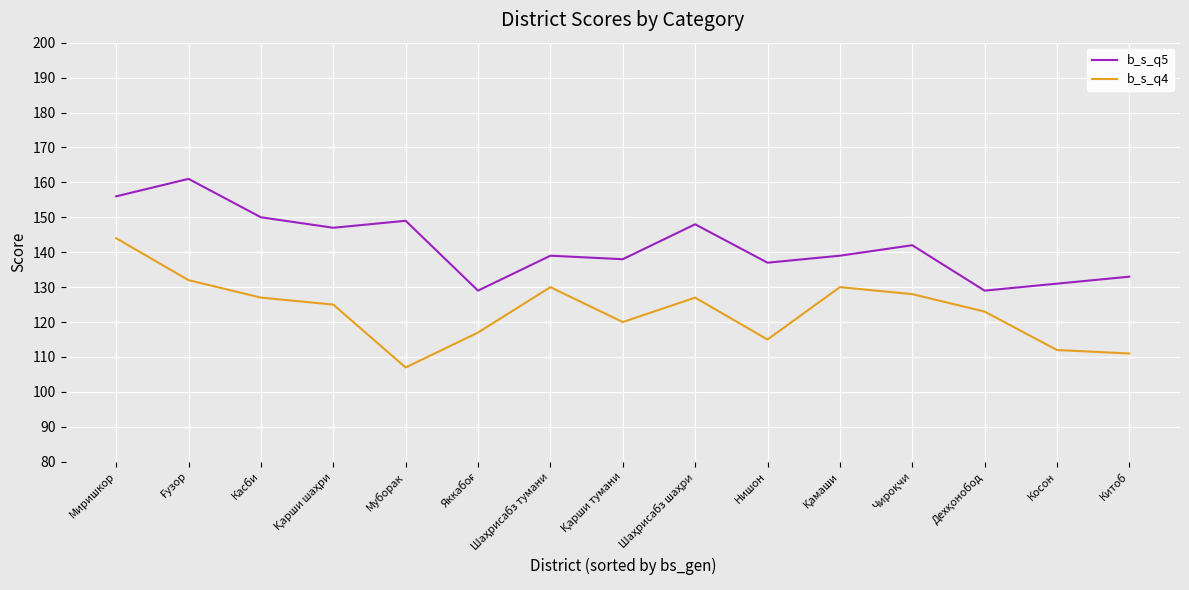

How many lines are shown in the chart?

2